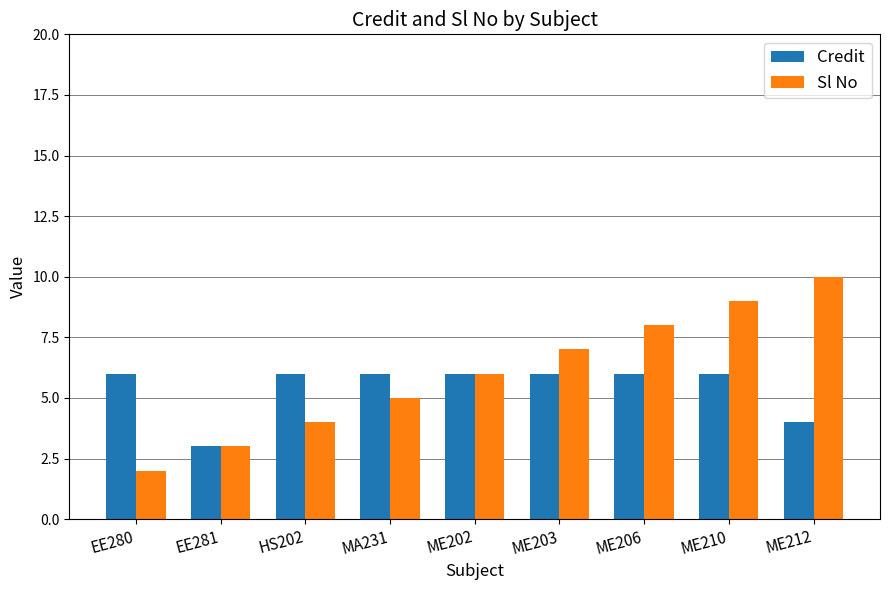

What is the difference between the maximum and second lowest values in the Sl No series?

7